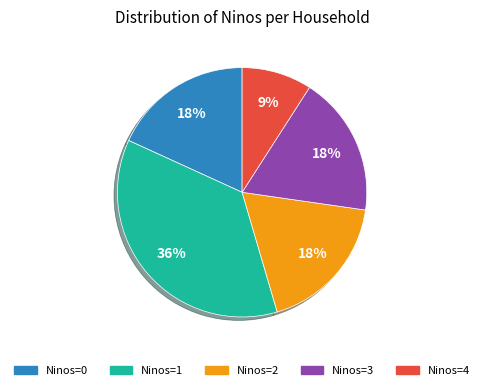

Do Ninos=1 and Ninos=2 together represent more than half of the pie?

Yes